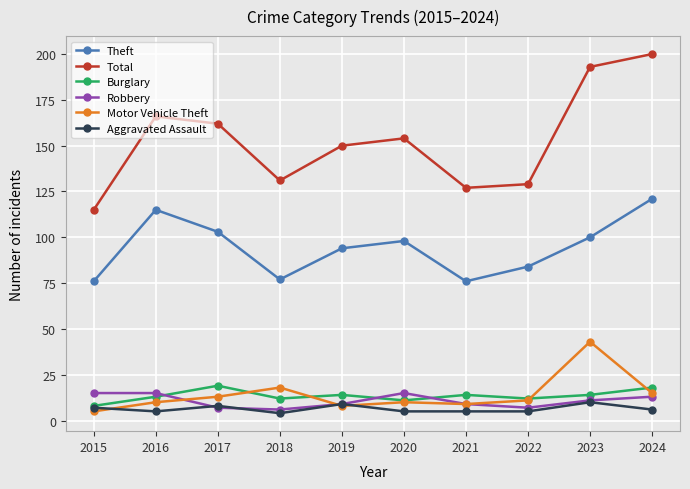

Rank the series by their maximum value, from highest to lowest.

Total, Theft, Motor Vehicle Theft, Burglary, Robbery, Aggravated Assault